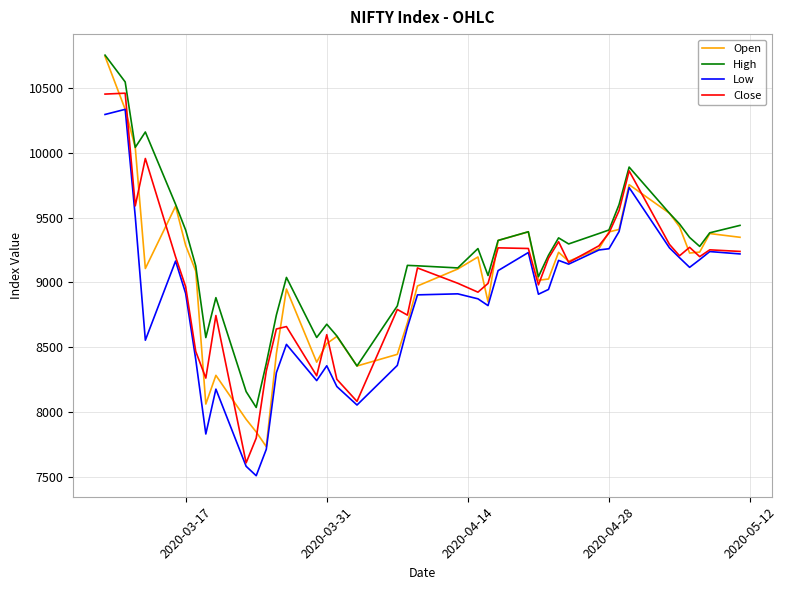

True or false: Low and High intersect in this chart.

False